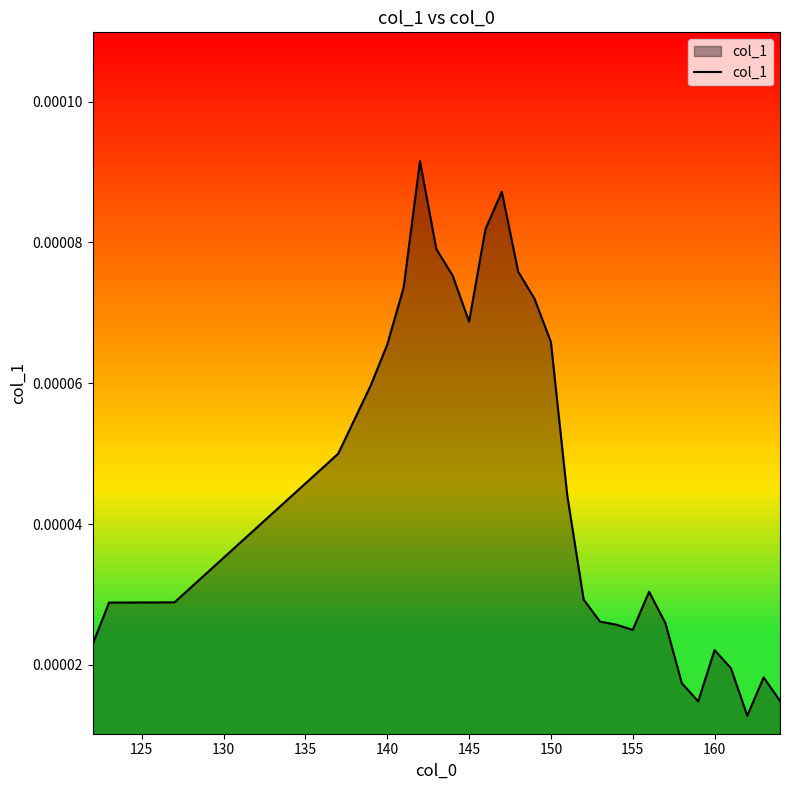

True or false: there are more than 1 points higher than both neighbors.

True